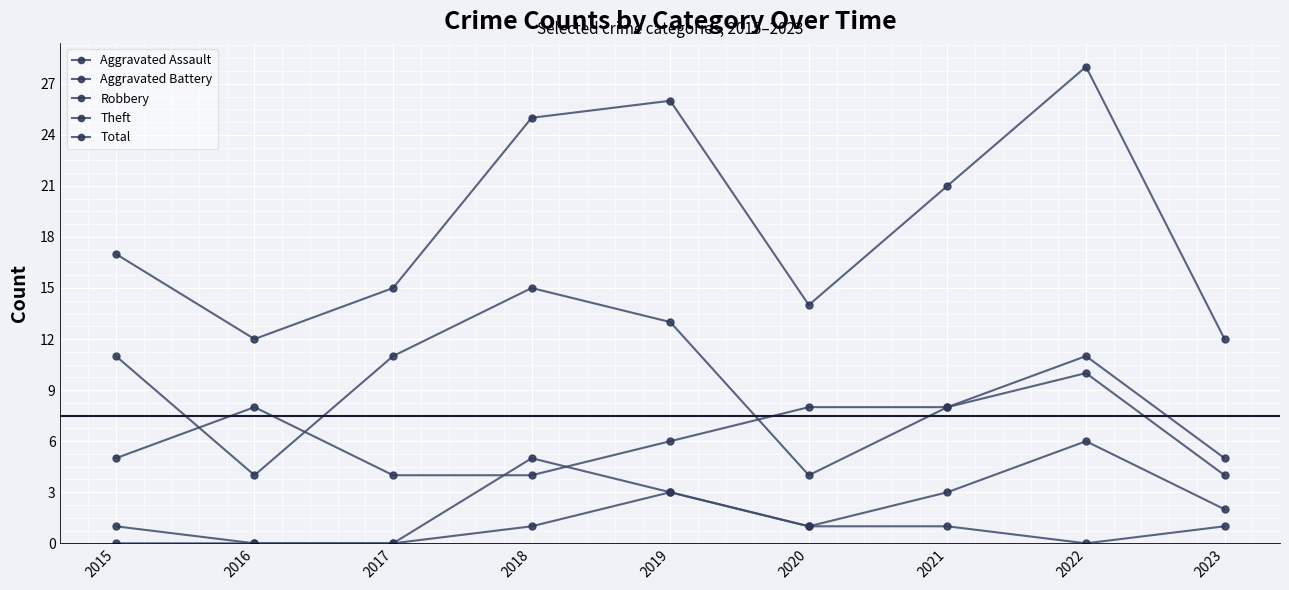

What is the difference between the highest and lowest values at 2015?

17